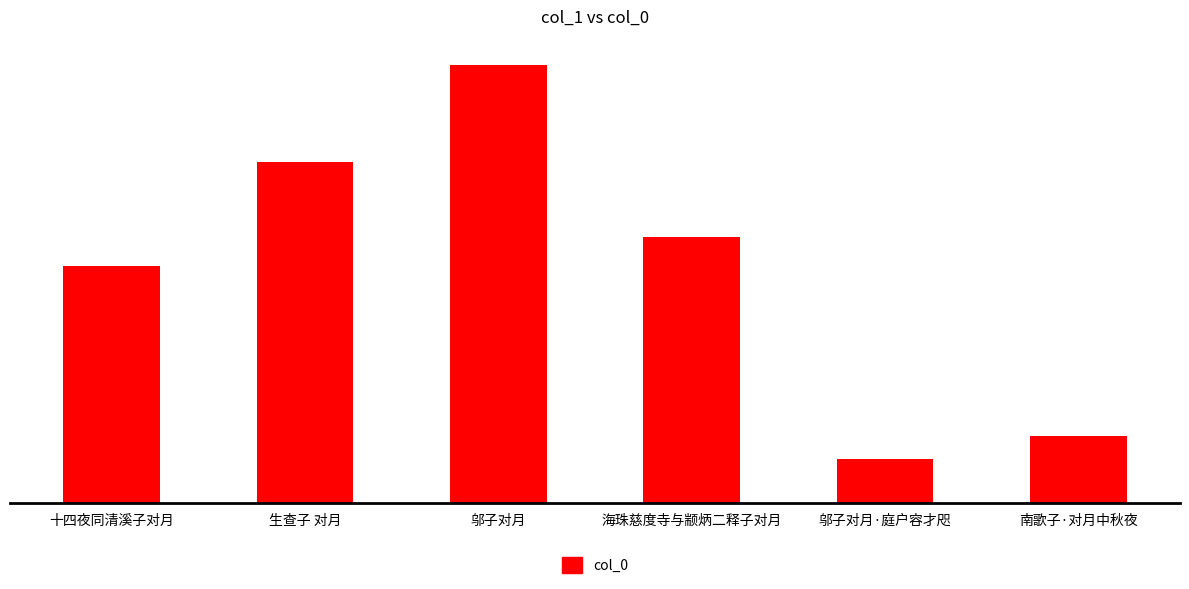

True or false: the data shows 360706 at 生查子 对月.

False